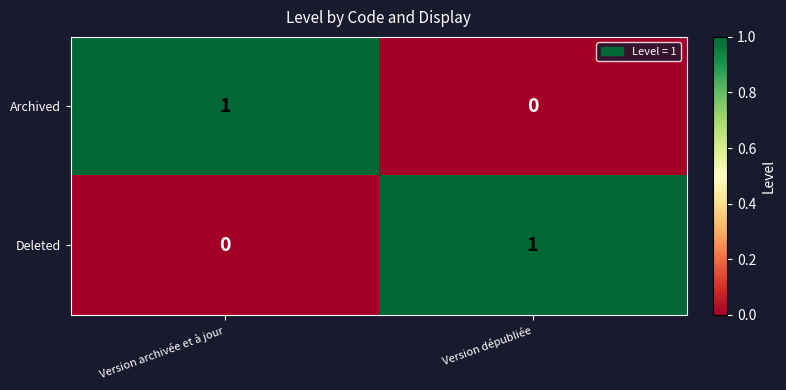

At which label is Archived closest to 0?

Version dépubliée